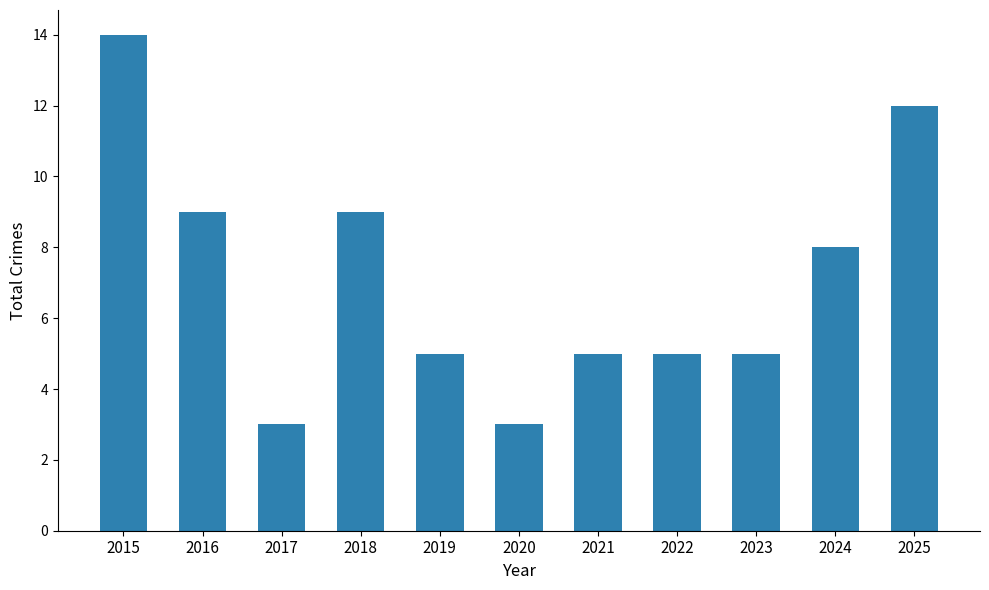

Reading right to left, transcribe all the data shown in this chart.

2025=12	2024=8	2023=5	2022=5	2021=5	2020=3	2019=5	2018=9	2017=3	2016=9	2015=14